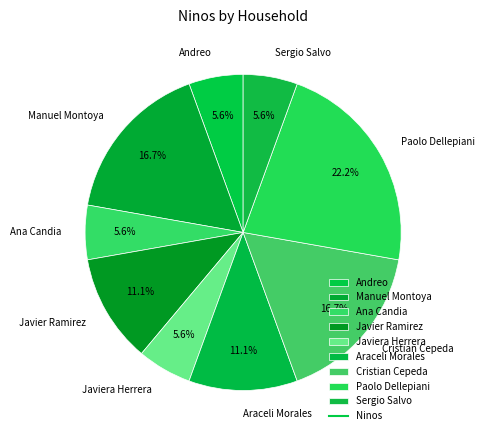

To the nearest percent, what is the combined percentage of Sergio Salvo and Araceli Morales?

17%